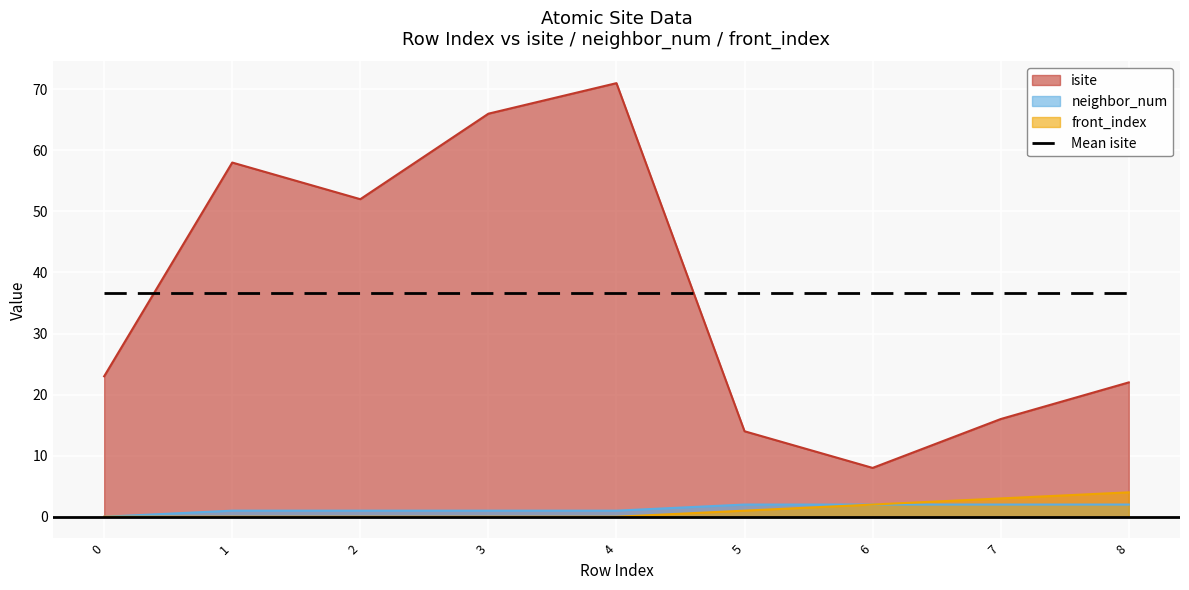

List the labels in order of neighbor_num value, smallest first.

0, 1, 2, 3, 4, 5, 6, 7, 8